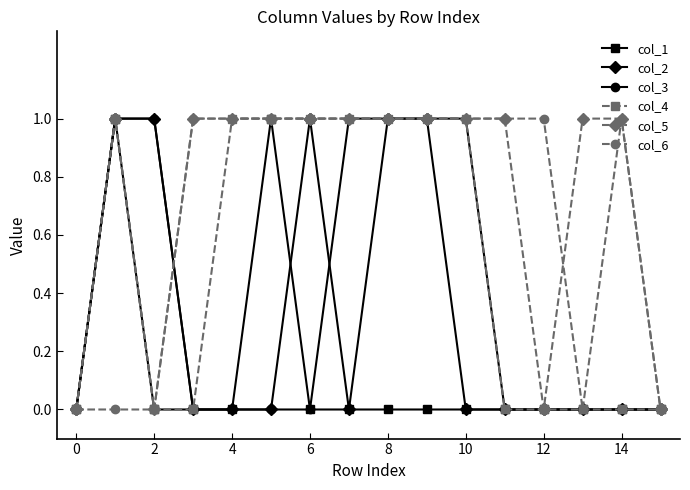

What is the value of the col_5 point at the 10th from the left?

1